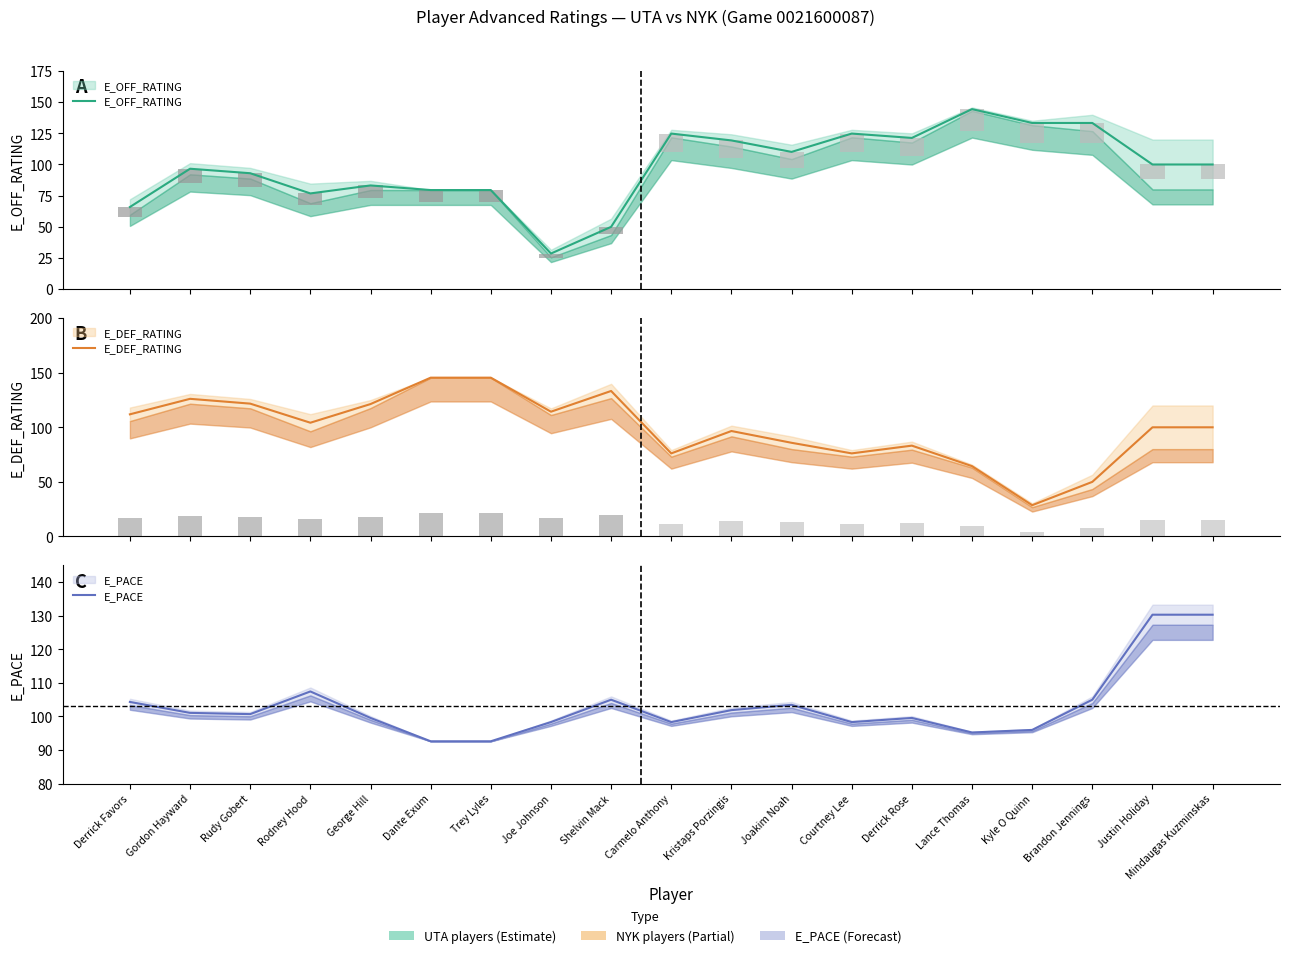

How many data points in E_DEF_RATING are less than 100?

8